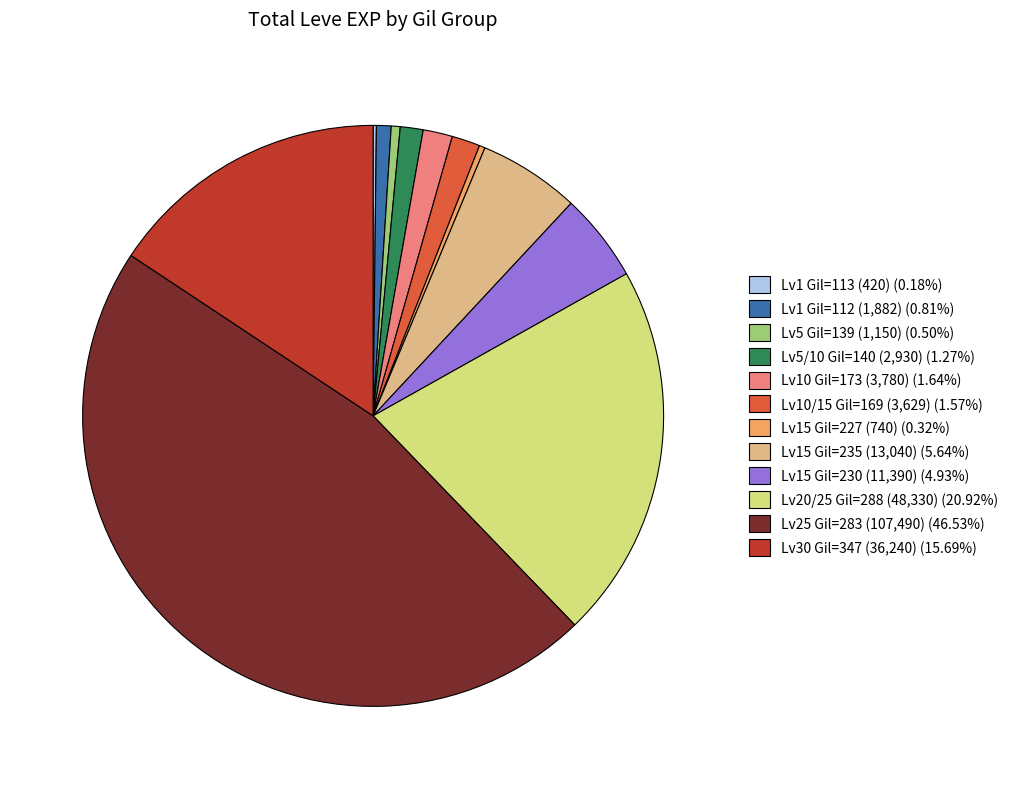

Does Lv10 Gil=173 (3,780) (1.64%) account for over 50% of the chart?

No